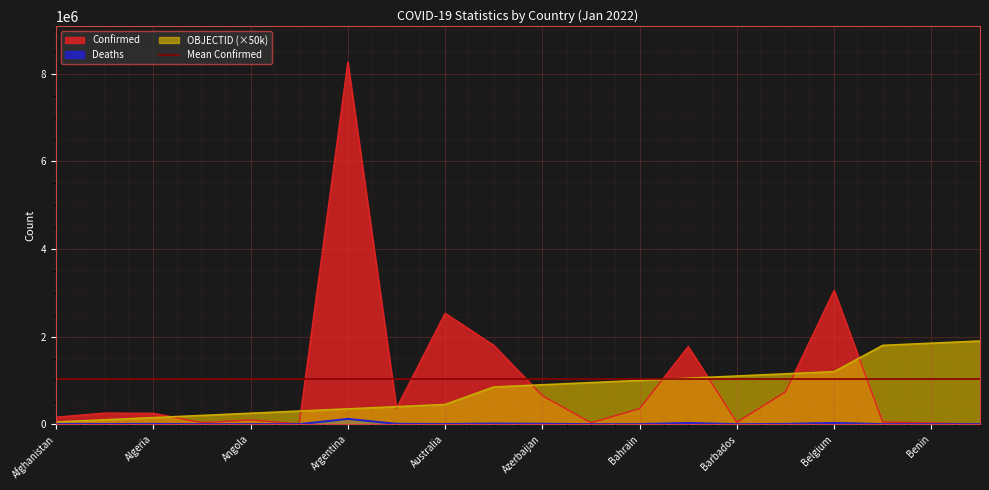

What position from the right is Belarus?

5